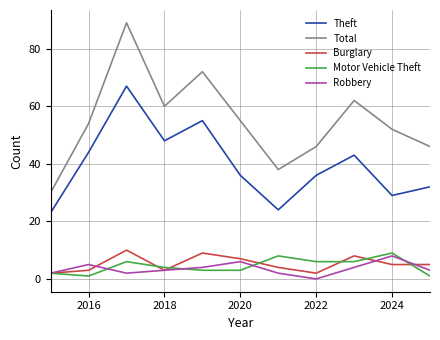

Which series has the largest total across all categories?

Total